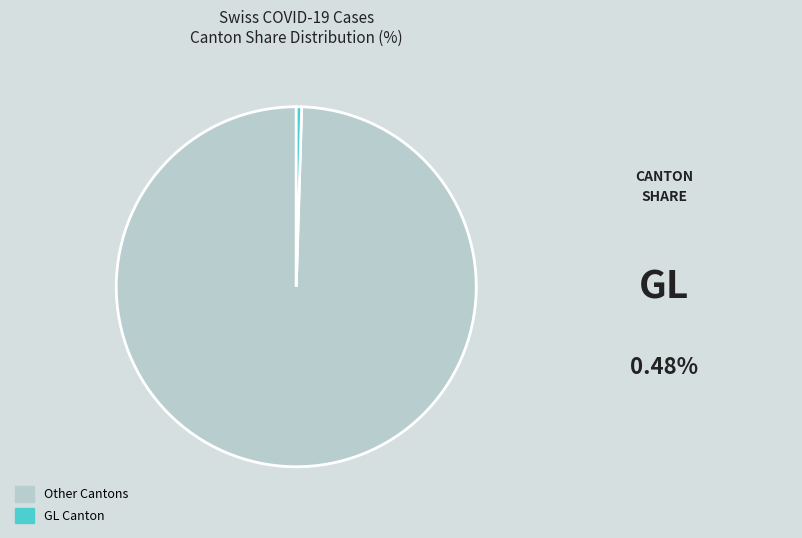

Does any single category account for the majority?

Yes